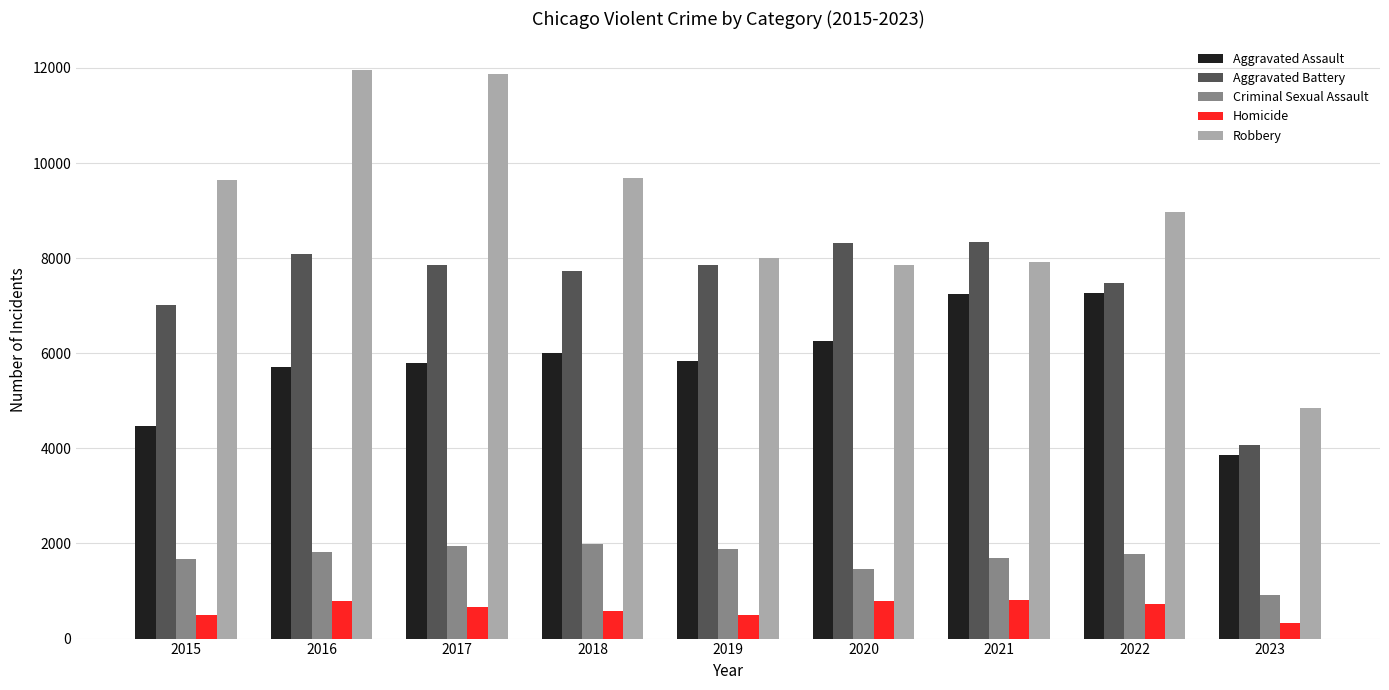

The value of Aggravated Assault at 2018 is 6001. True or false?

True